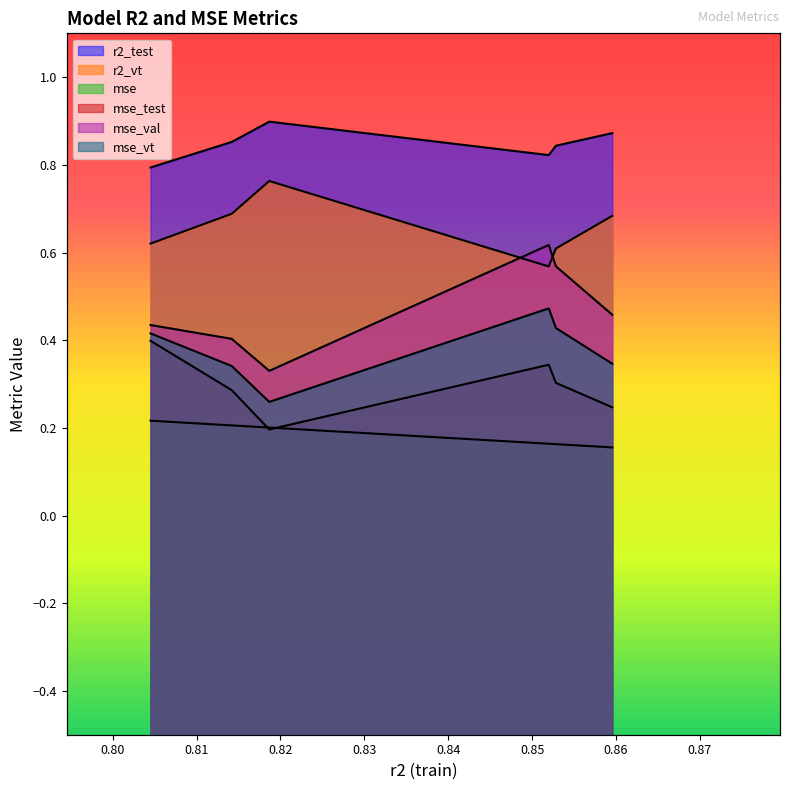

Which series changed the most between model_16_3_1 and model_16_3_4?

mse_val